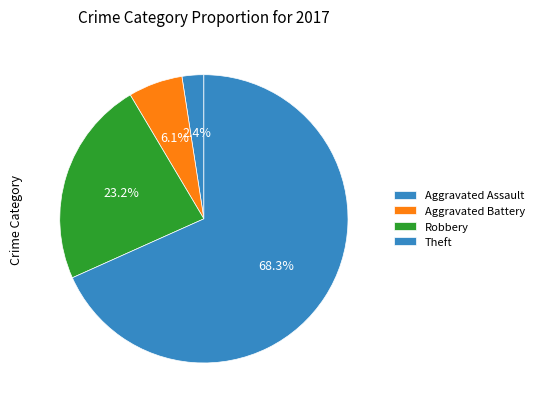

What is the total percentage of Aggravated Battery and Robbery?

29.3%